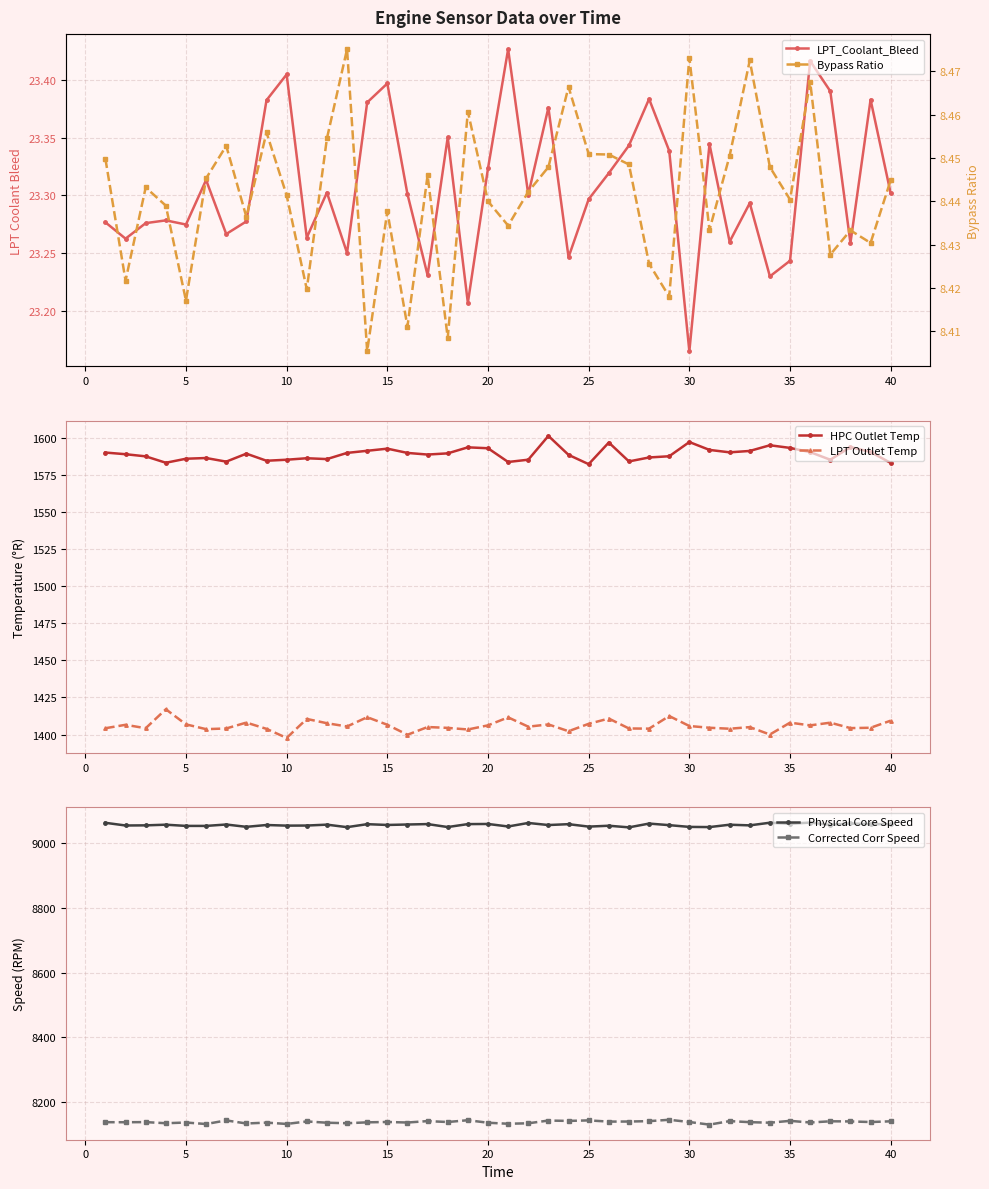

What is the highest value of the LPT Outlet Temp series?

1417.1